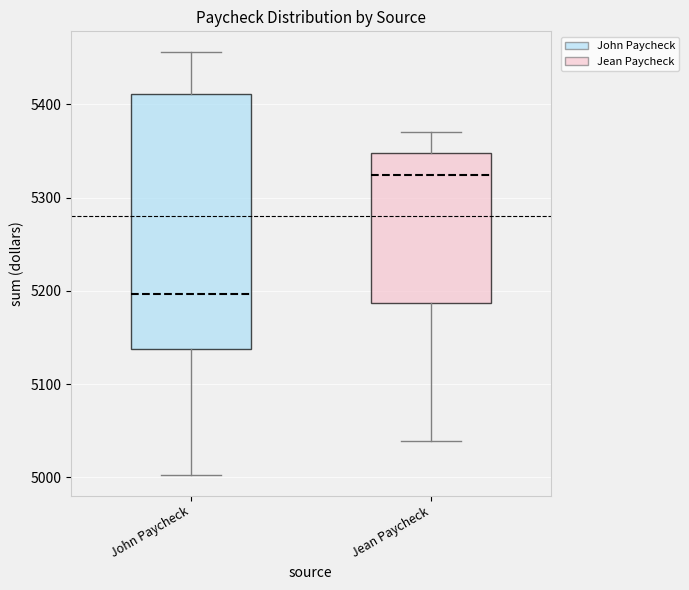

Reading left to right, read every box against the y-axis: the position of its median line, the range the box covers, and the ends of its whiskers. The values are not printed on the chart, so give them approximately, as read against the axis.

John Paycheck: median 5200, box 5140 to 5410, whiskers 5000 to 5460
Jean Paycheck: median 5320, box 5190 to 5350, whiskers 5040 to 5370